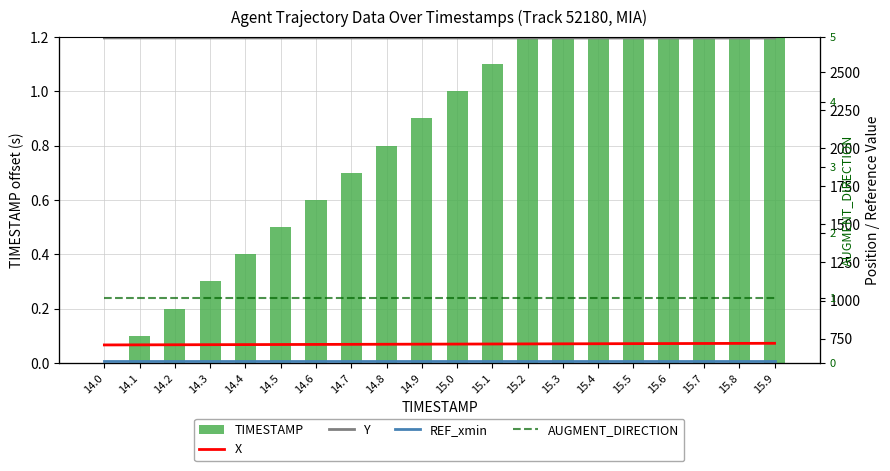

How many series are shown in this chart?

5